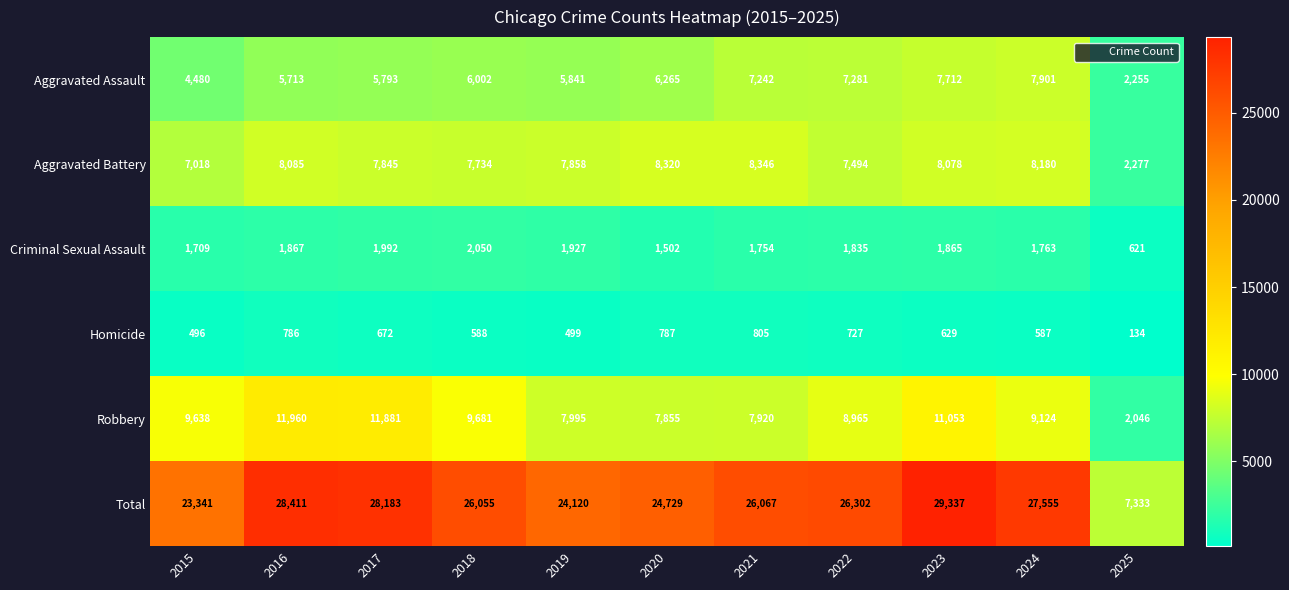

Is it true that Criminal Sexual Assault equals 3289 at 2023?

False